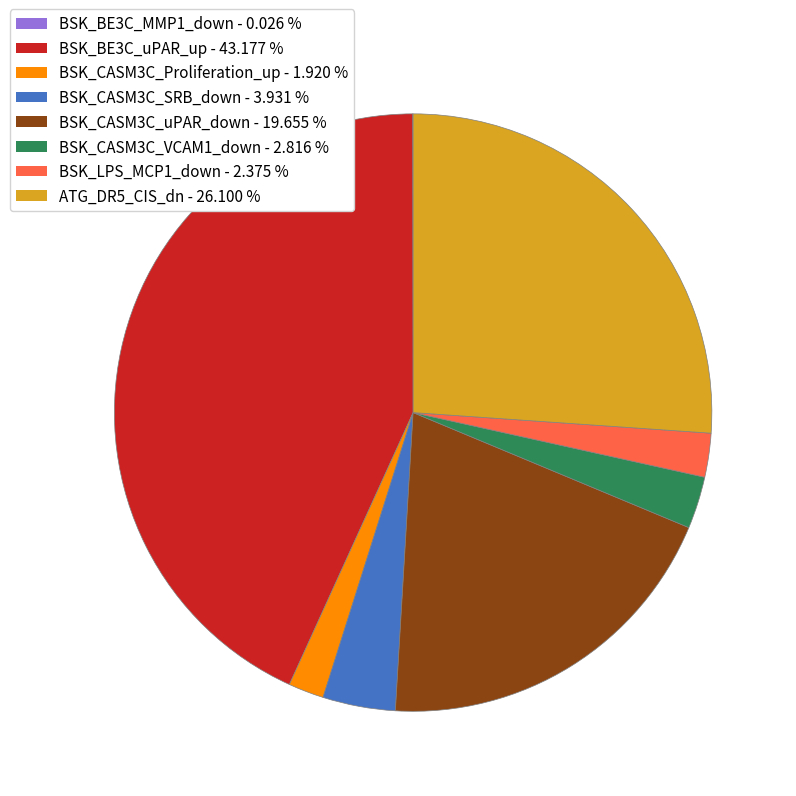

What is the largest slice in the pie chart?

BSK_BE3C_uPAR_up